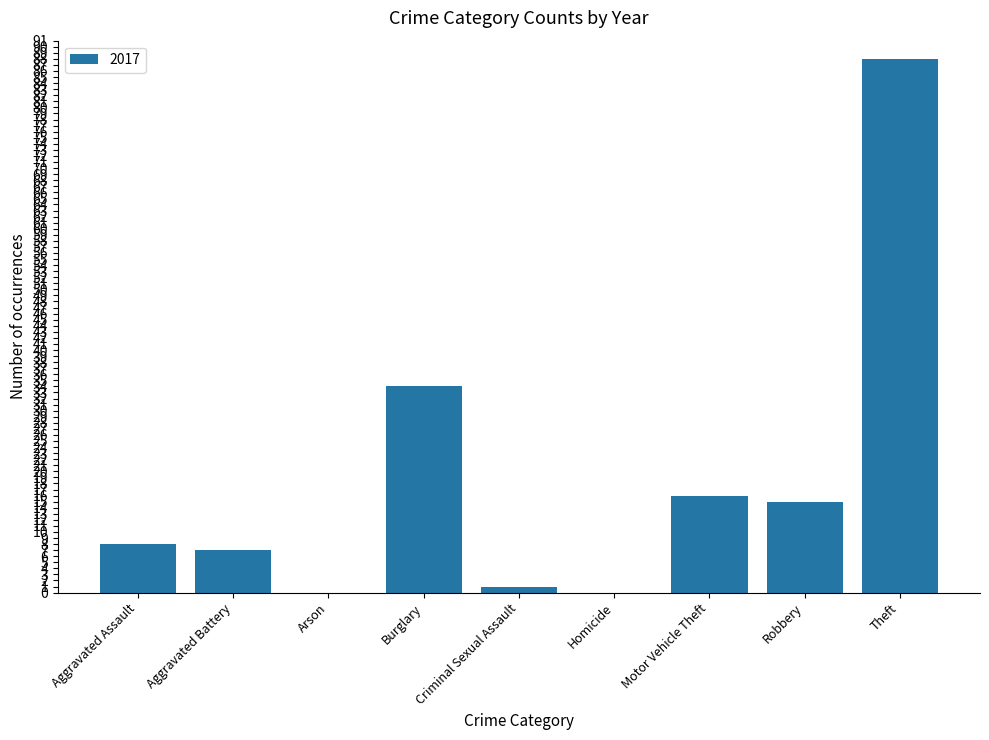

The value at Robbery is 6. True or false?

False